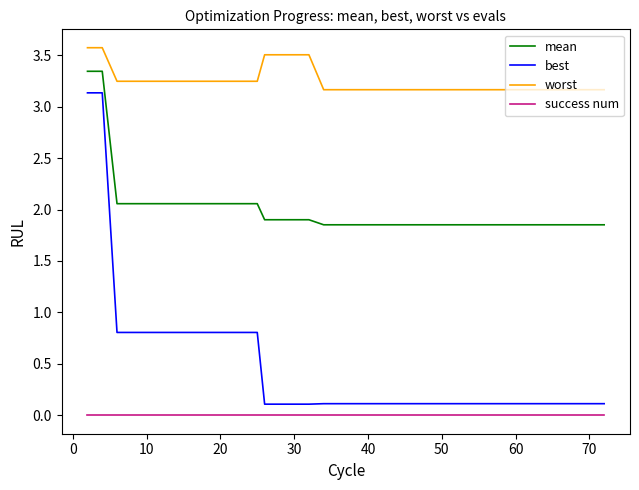

True or false: mean and success num intersect in this chart.

False